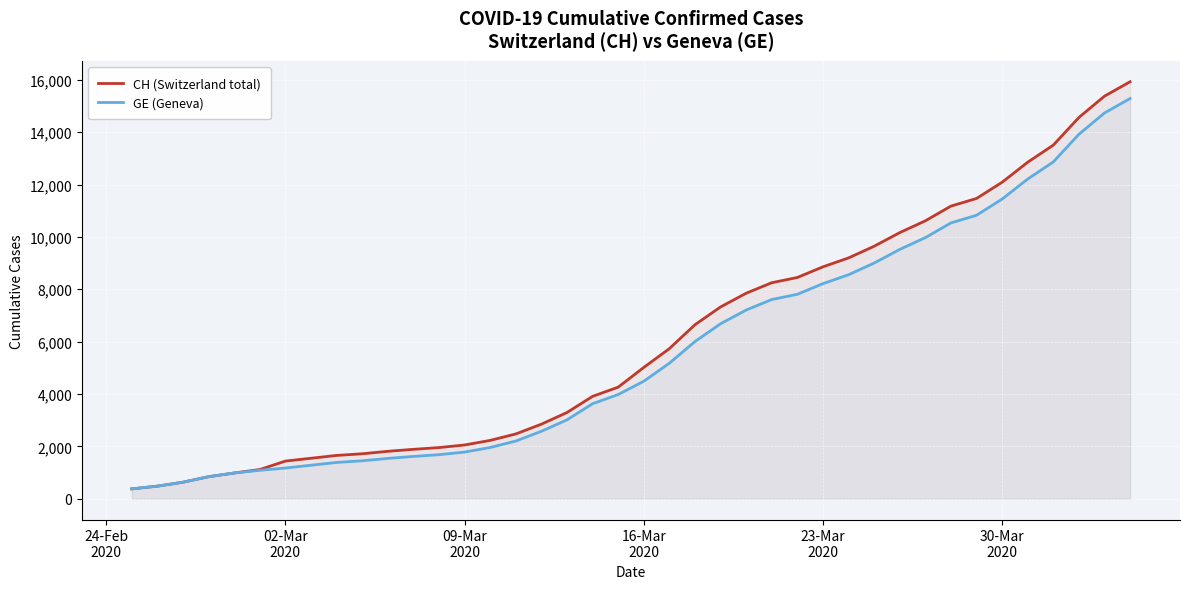

Which series has the largest range (max minus min)?

CH (Switzerland total)